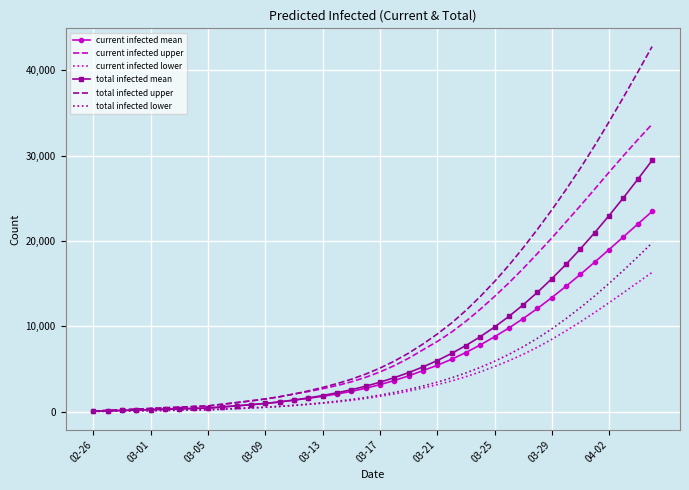

What is the highest value of the total infected mean series?

29430